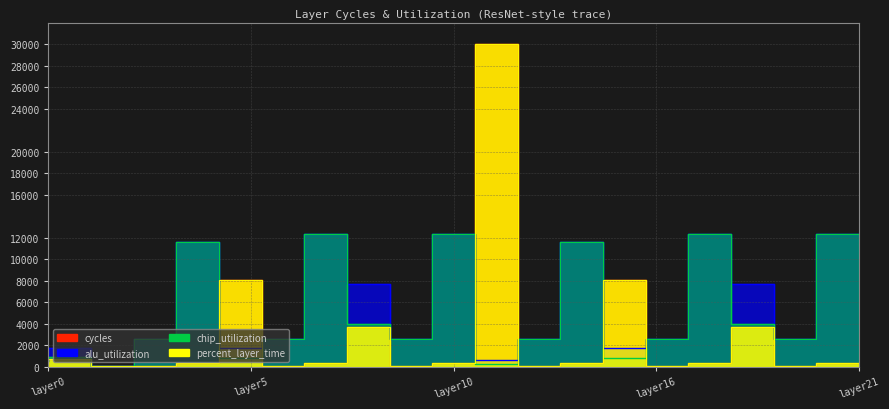

Is the value of percent_layer_time at layer11 greater than the value of cycles at layer1?

No